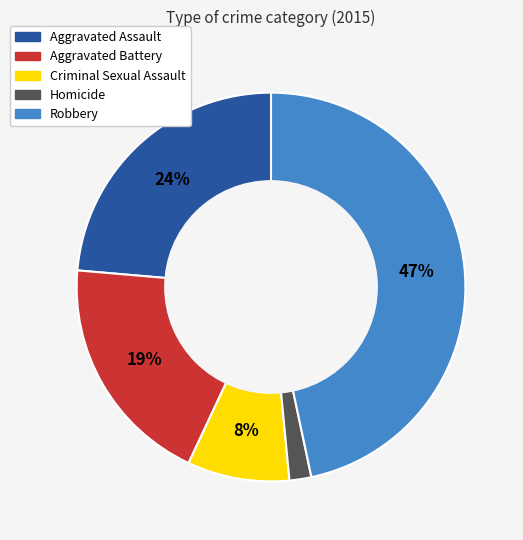

To the nearest percent, what is the average slice percentage?

20%